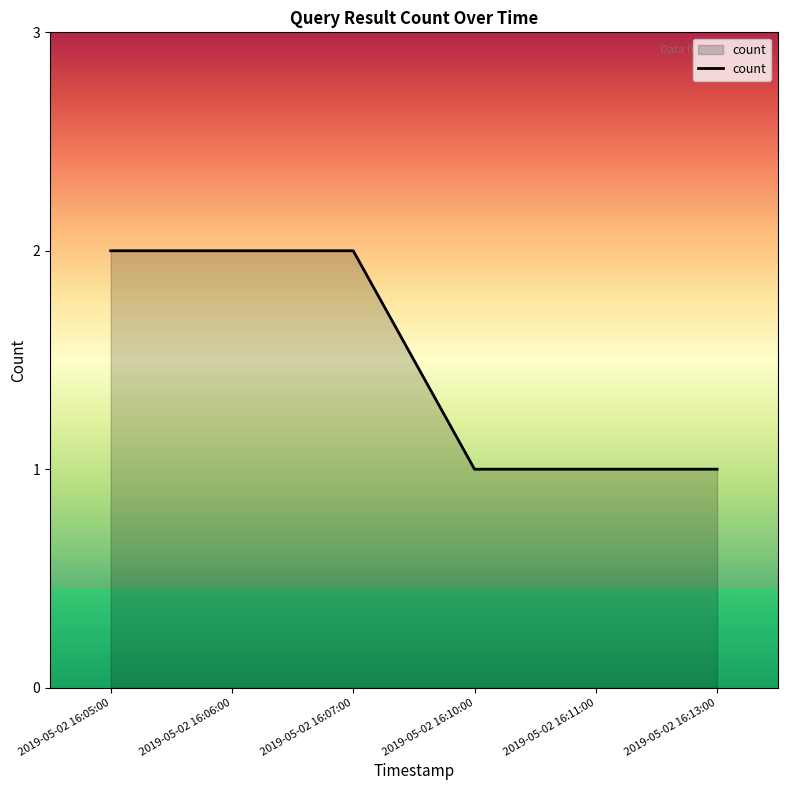

How many categories are shown in the chart?

6